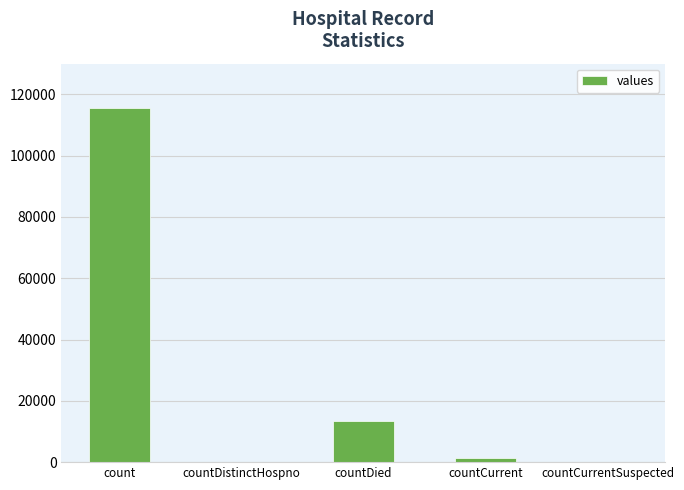

The value at countDied is 13343. True or false?

True